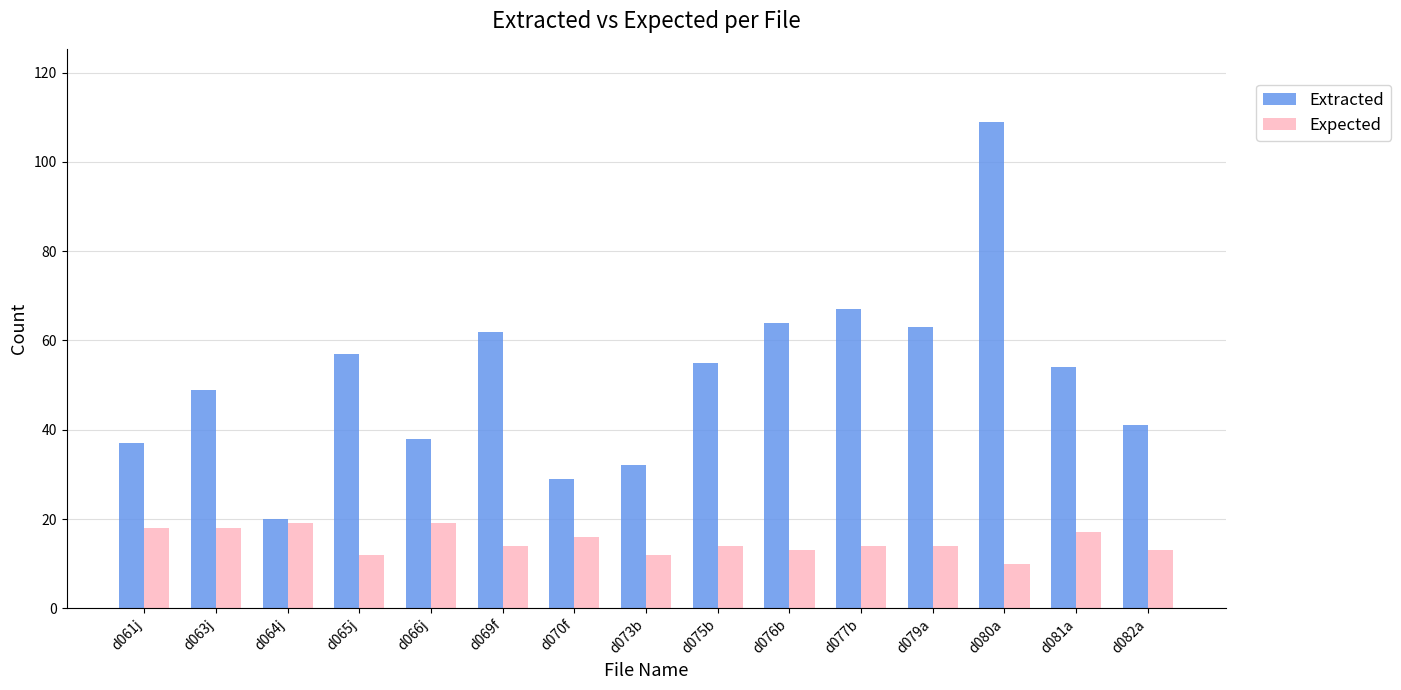

Is the value of Expected at d065j greater than the value of Extracted at d063j?

No